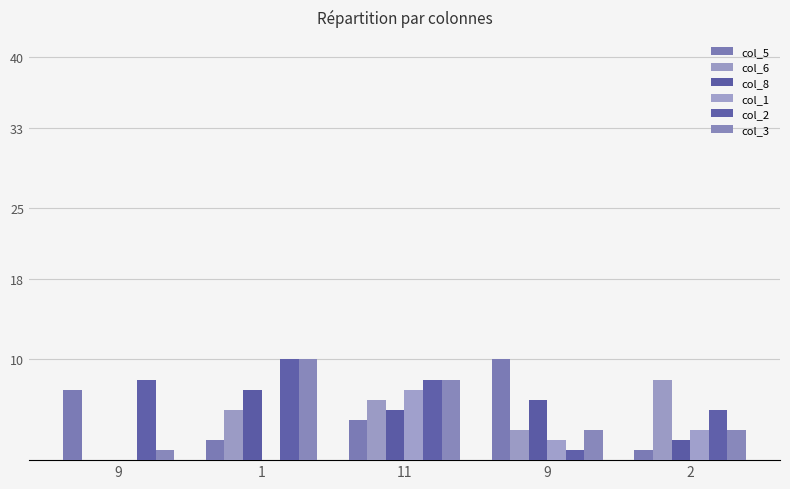

What is the total value across all series at 2?

22